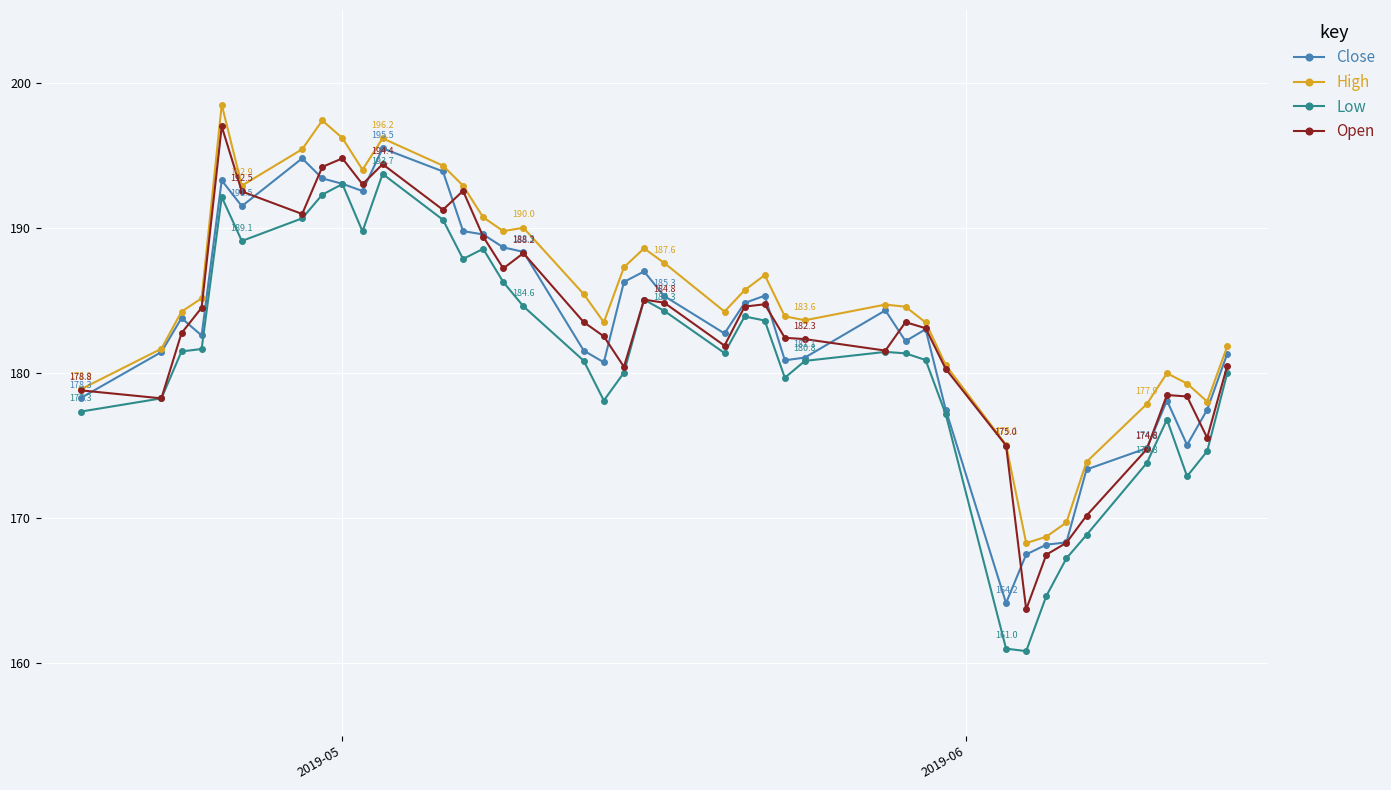

At how many categories does at least one series exceed 163?

40